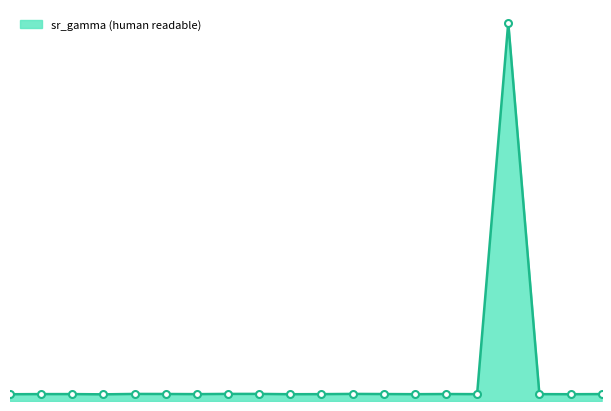

Reading left to right, transcribe all the data shown in this chart.

0.7	0.7	0.7	0.7	0.7	0.7	0.7	0.7	0.7	0.7	0.7	0.7	0.7	0.7	0.7	0.7	1.0	0.7	0.7	0.7